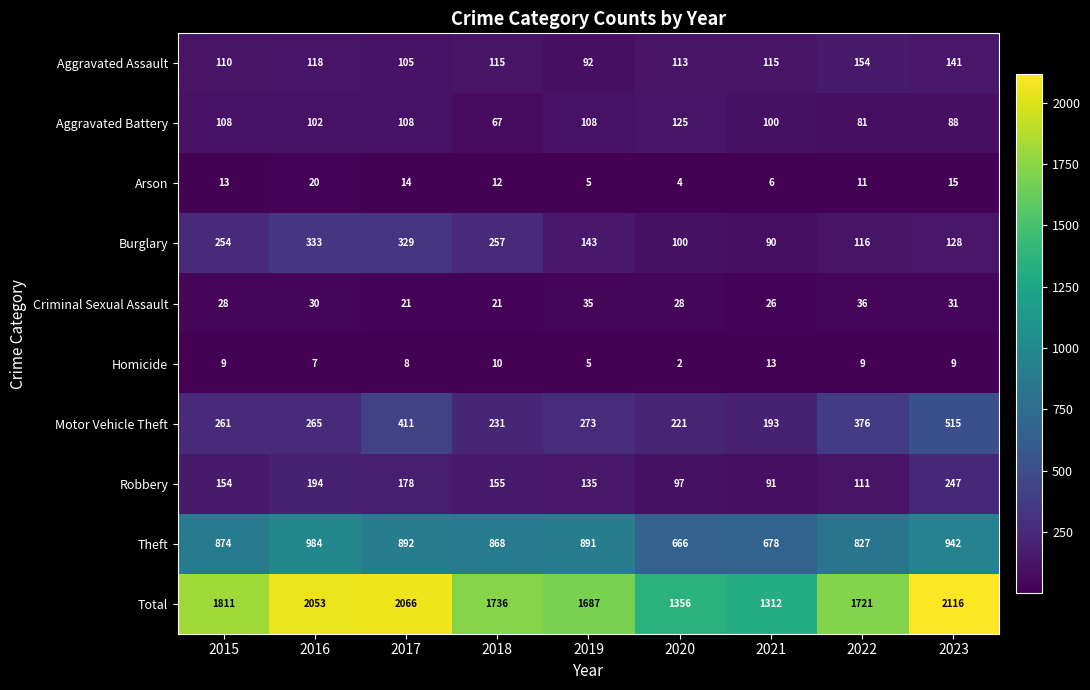

List the series in order of their peak value, highest first.

Total, Theft, Motor Vehicle Theft, Burglary, Robbery, Aggravated Assault, Aggravated Battery, Criminal Sexual Assault, Arson, Homicide